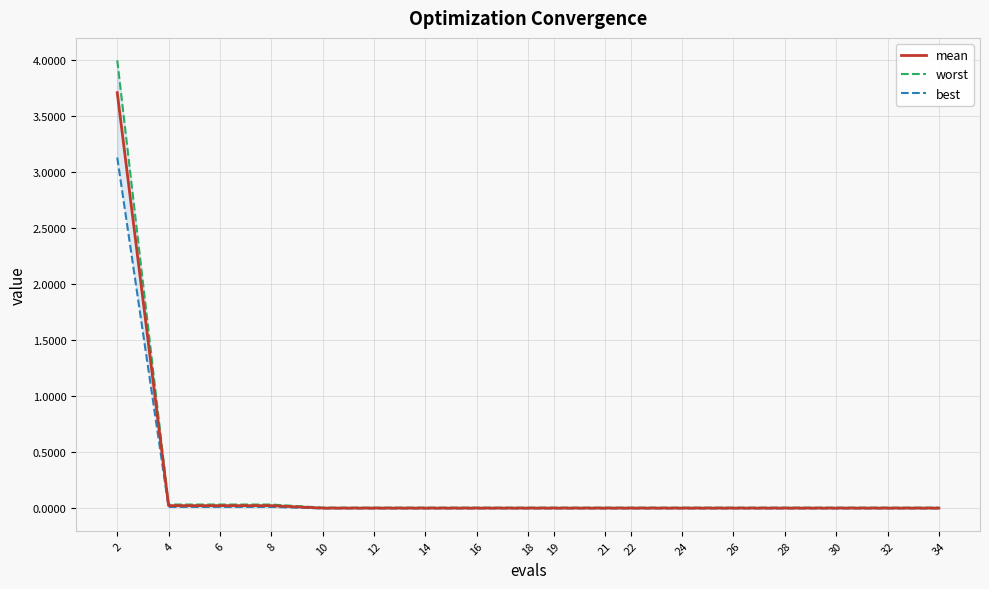

True or false: mean has a value of 0.0 at 12.

True